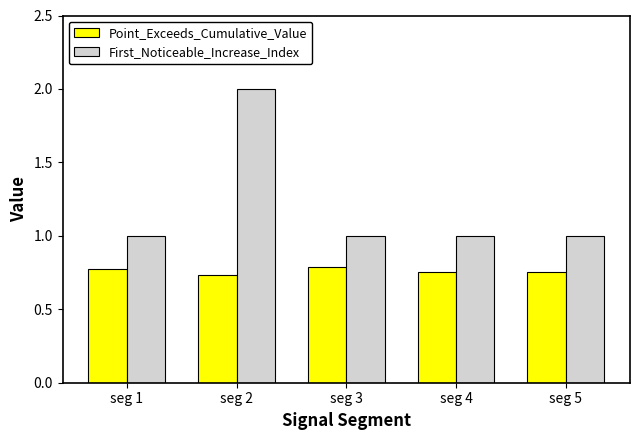

Which series has the widest spread of values?

First_Noticeable_Increase_Index